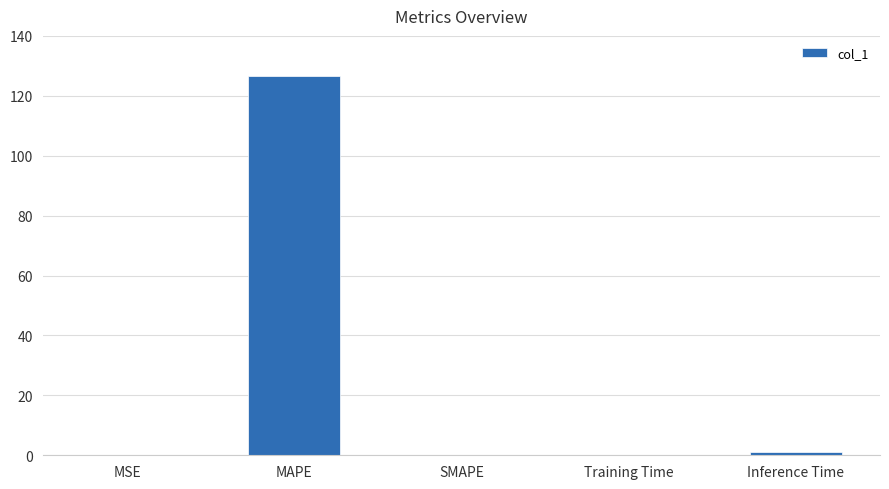

What is the sum of all values?

128.0